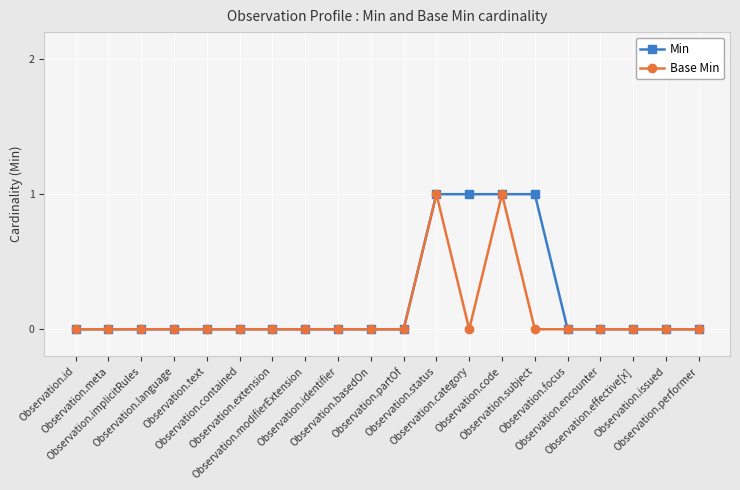

True or false: Base Min has more than 1 points higher than both neighbors.

True